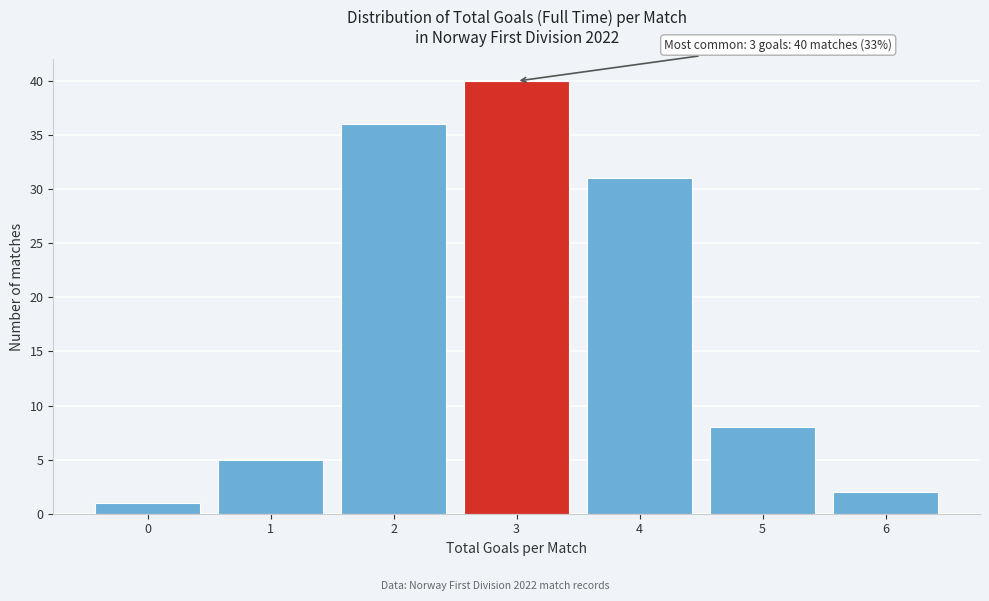

Reading left to right, extract all data points from this chart.

1	5	36	40	31	8	2